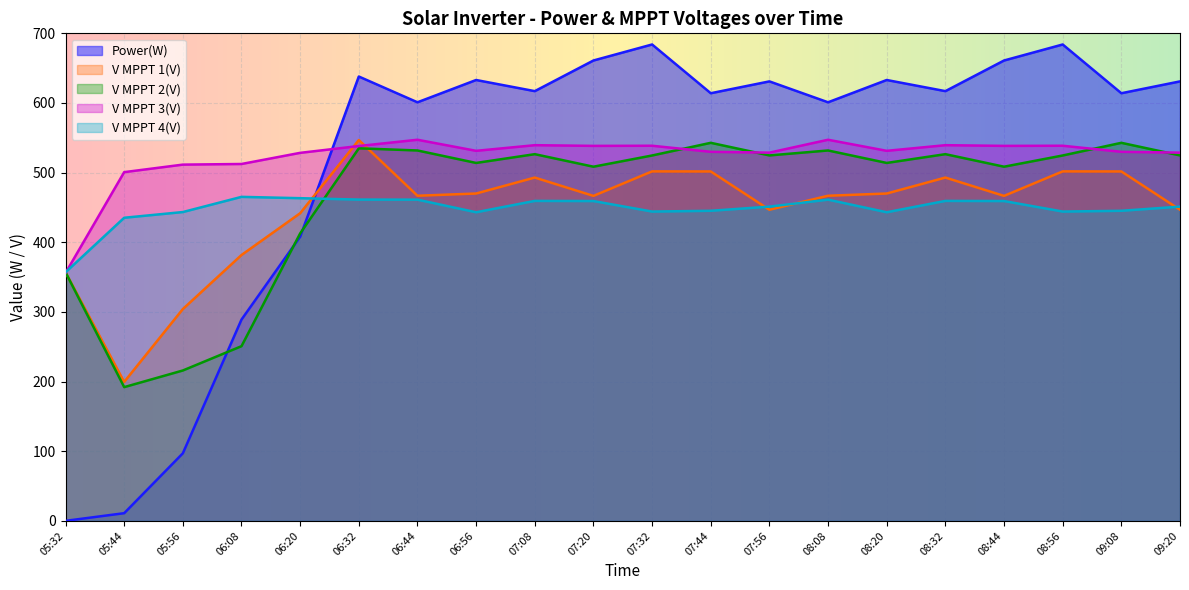

What is the sum of the V MPPT 4(V) values at 05:44 and 09:20?

886.4